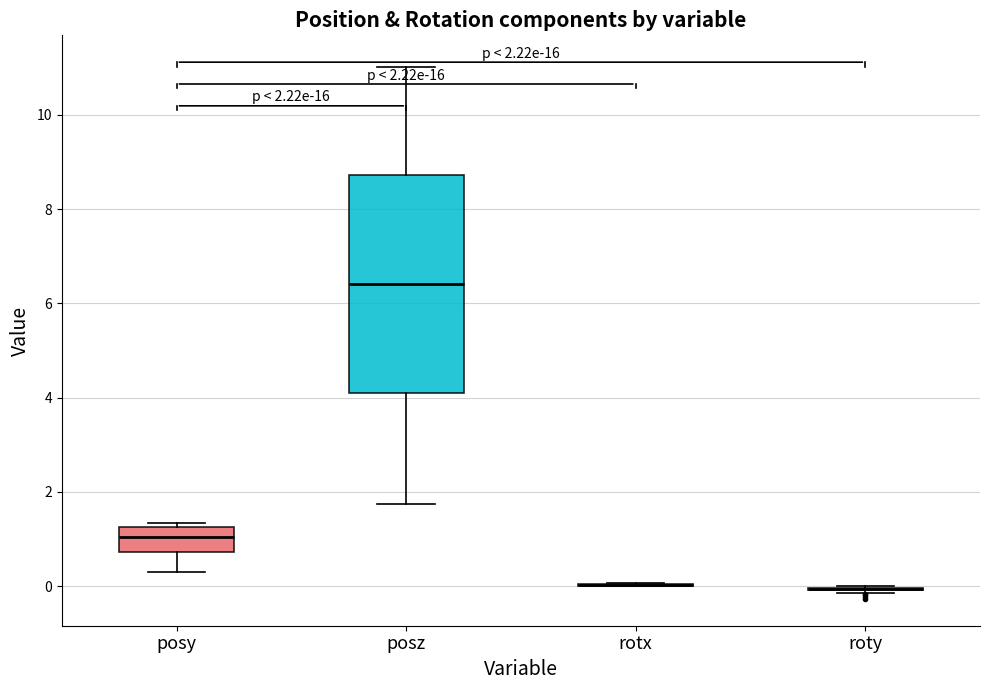

Comparing the boxes themselves (not the whiskers), which one is the tallest?

posz